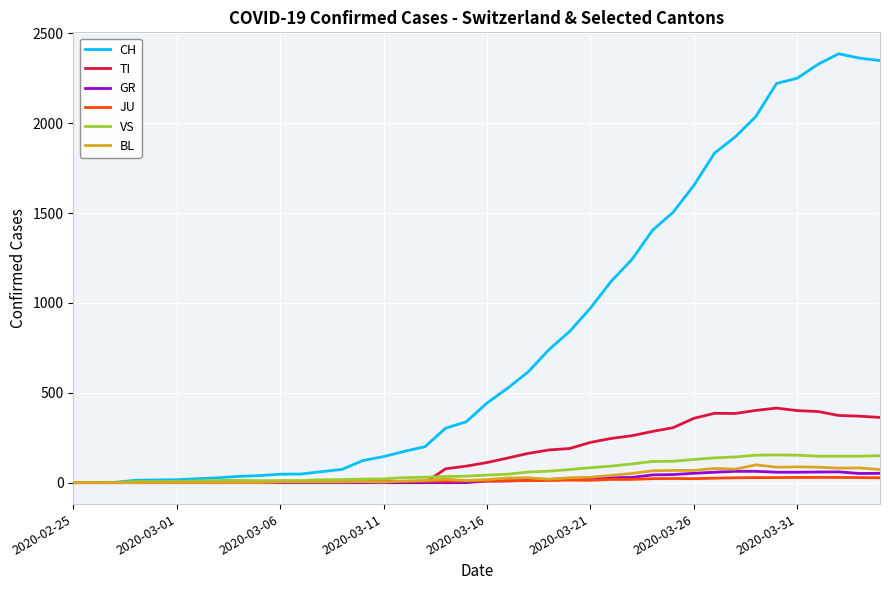

Which series has the widest spread of values?

CH